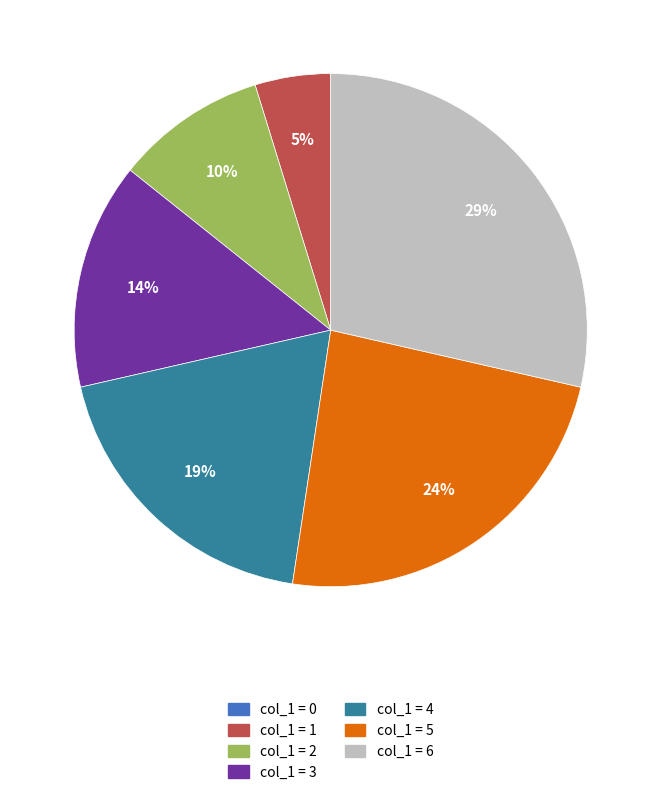

Is there a majority slice in this chart?

No